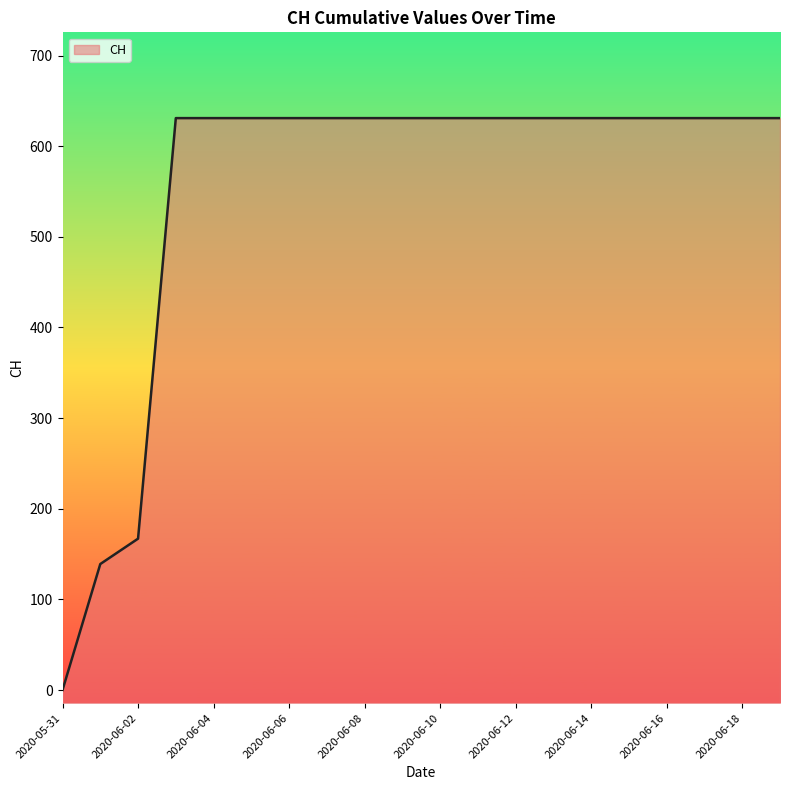

At which label is the value closest to 315?

2020-06-02